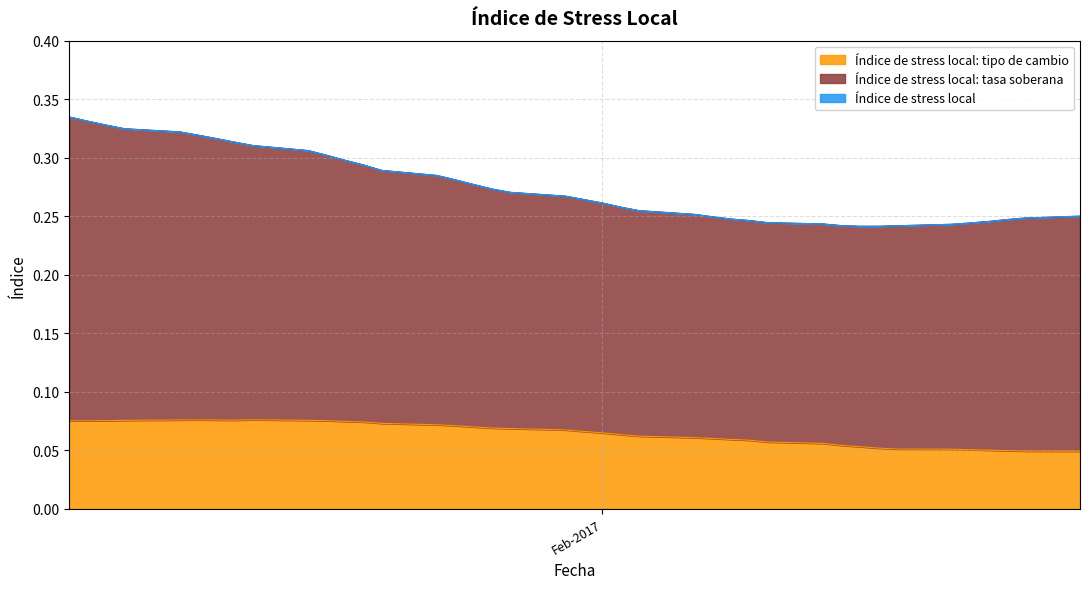

Between 08-02-2017 and 06-02-2017, which is larger?

06-02-2017